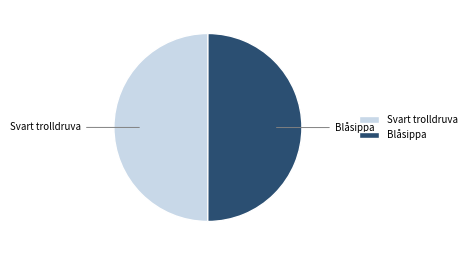

True or false: Blåsippa accounts for 37% of the total.

False